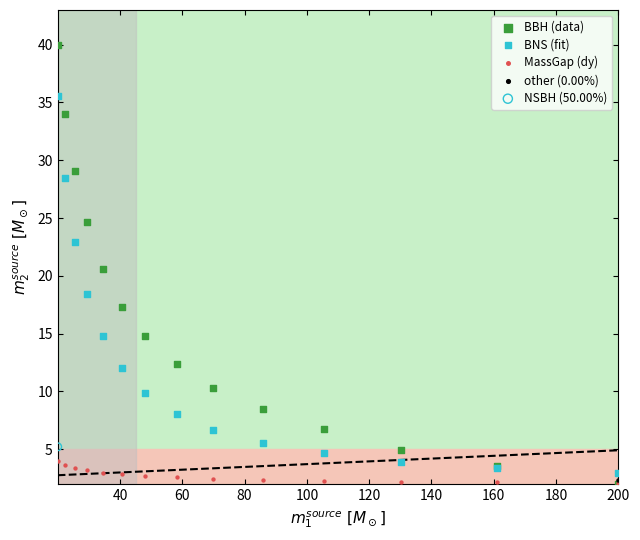

What are all the series names shown in the legend?

BBH (data), BNS (fit), MassGap (dy), other (0.00%), NSBH (50.00%)